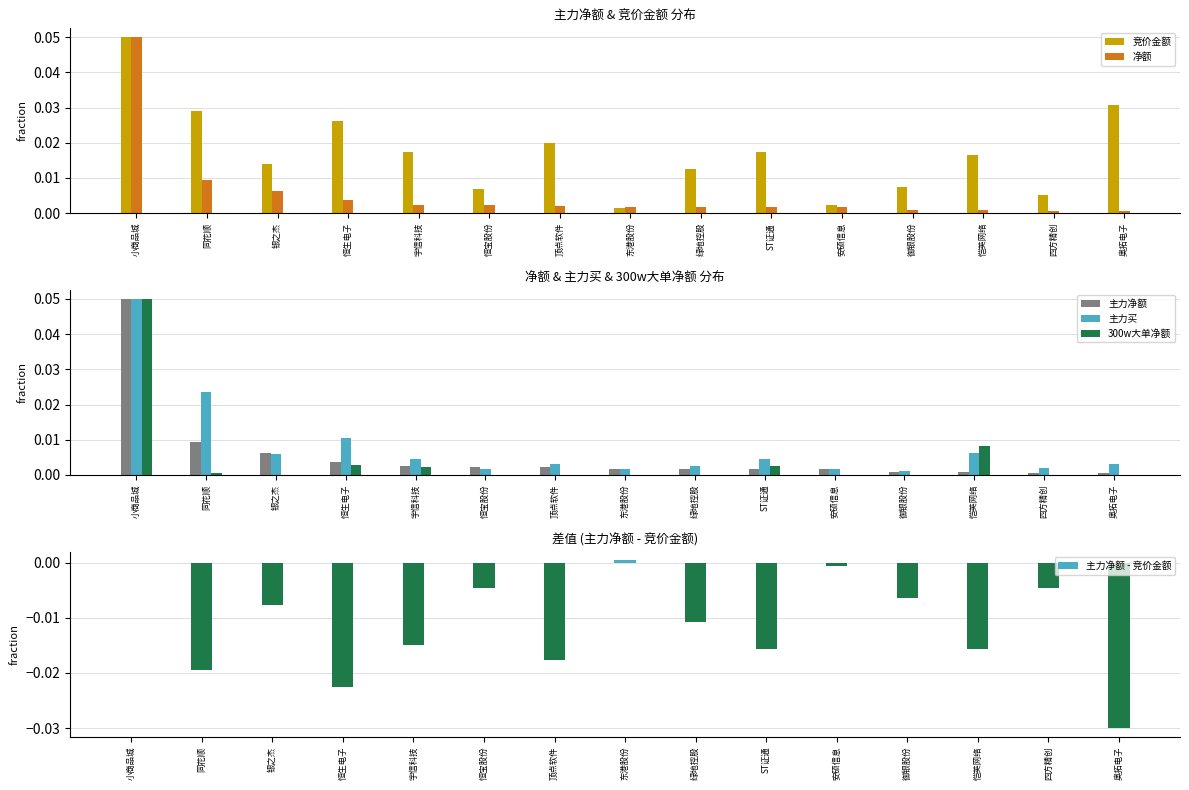

What is the greatest value displayed?

0.1